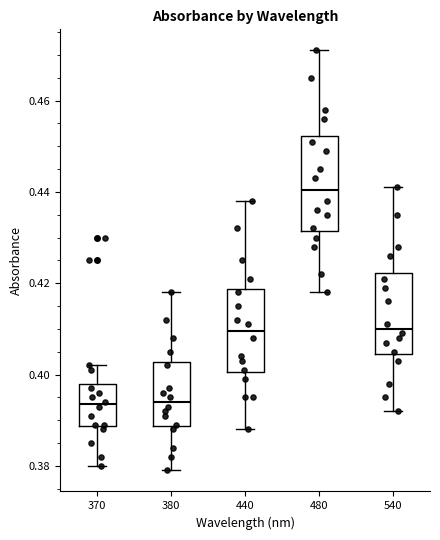

Which box is the tallest, from its lower edge to its upper edge?

480